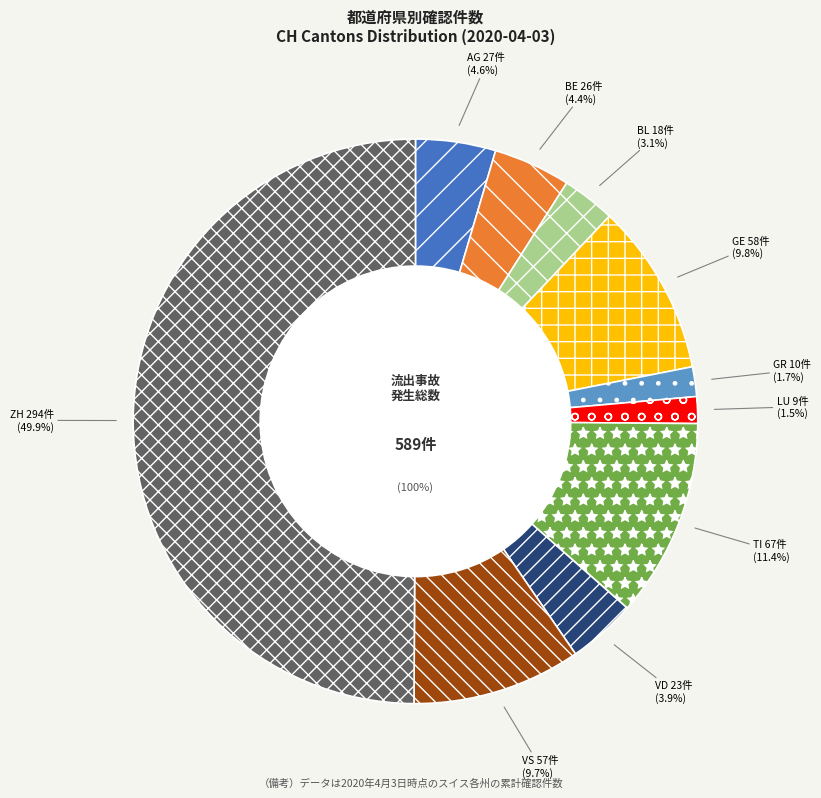

Rank the categories by value from highest to lowest.

ZH, TI, GE, VS, AG, BE, VD, BL, GR, LU